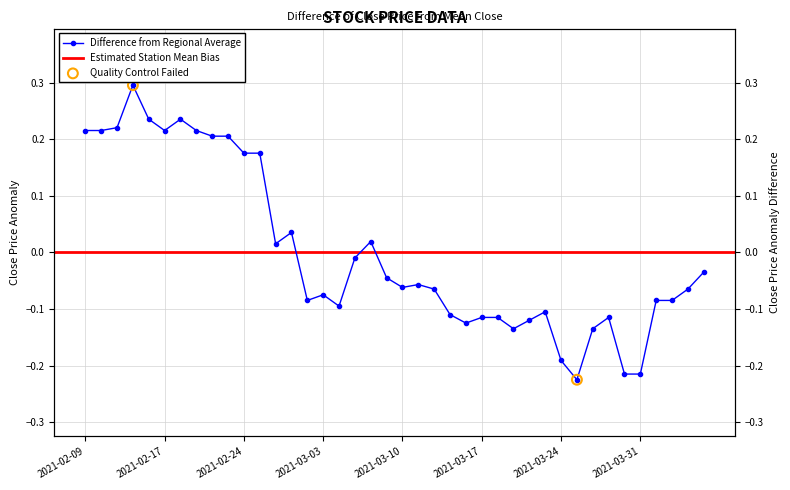

What is the change in value from 2021-02-26 to 2021-03-15?

-0.1